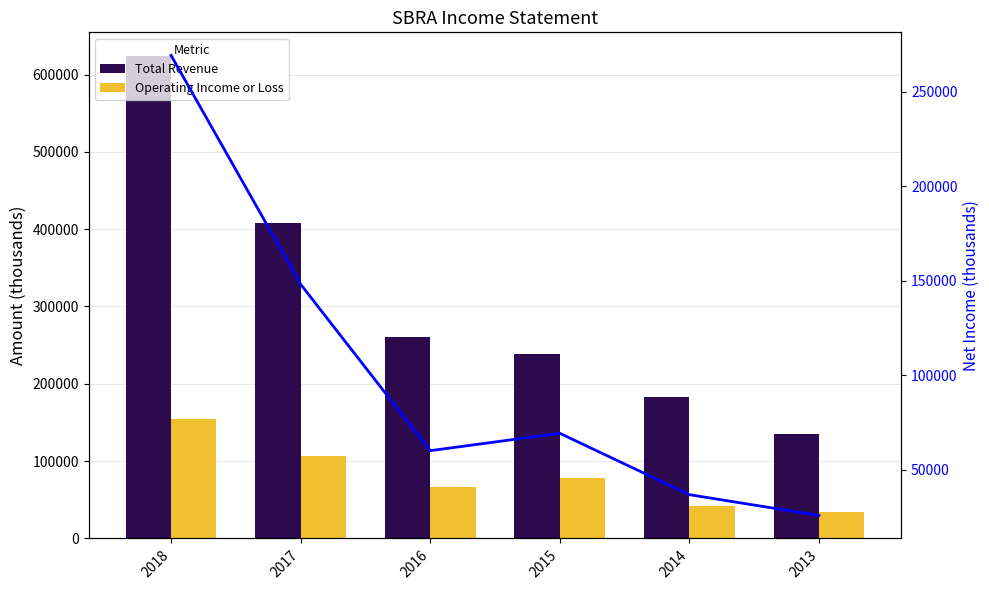

Which has a higher value, 2013 or 2015?

2015